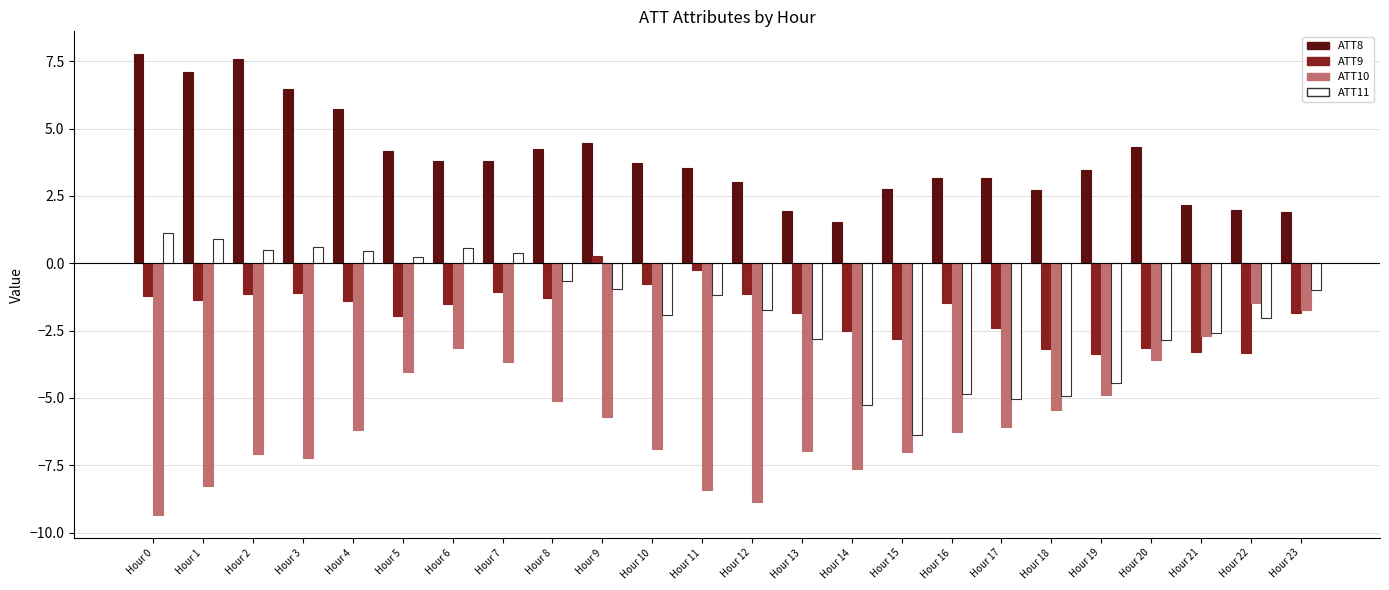

True or false: ATT10 has a value of -3.8 at Hour 4.

False